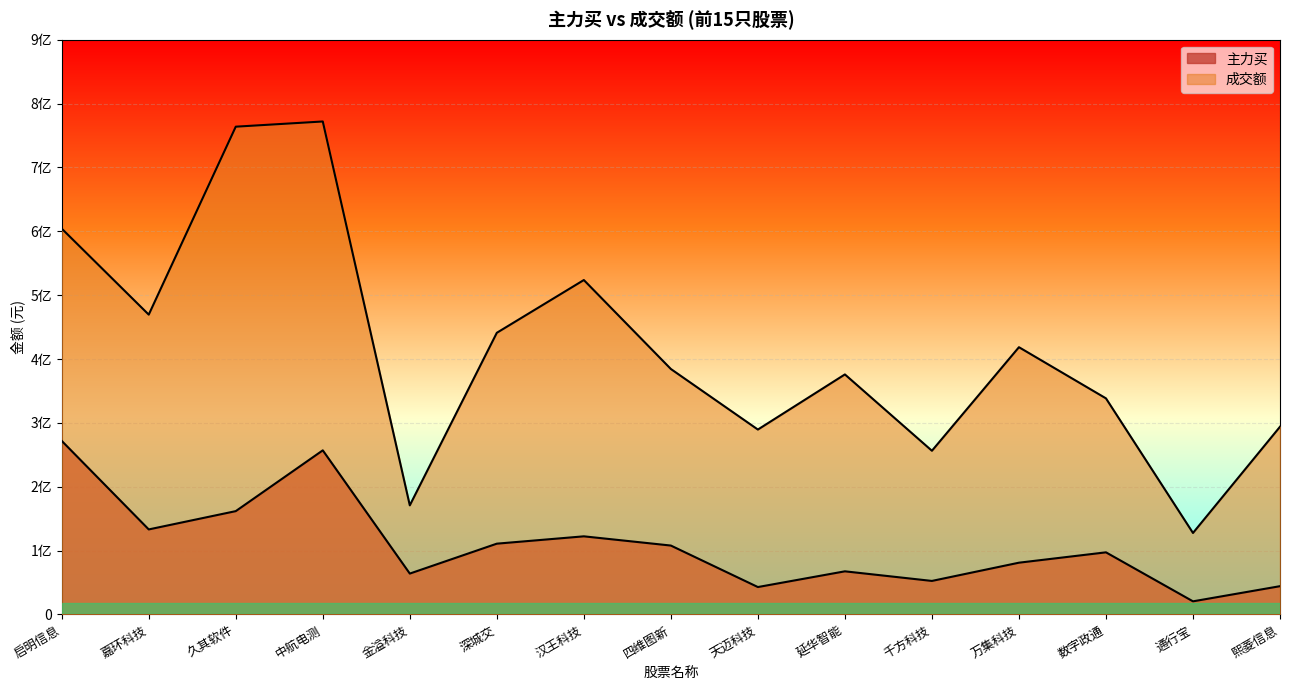

True or false: 成交额 and 主力买 cross at least once.

False